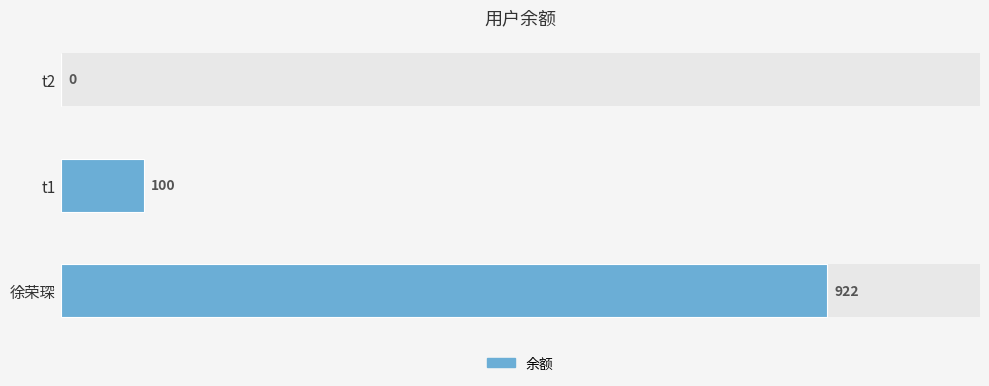

Reading left to right, transcribe all the data shown in this chart.

922	100	0